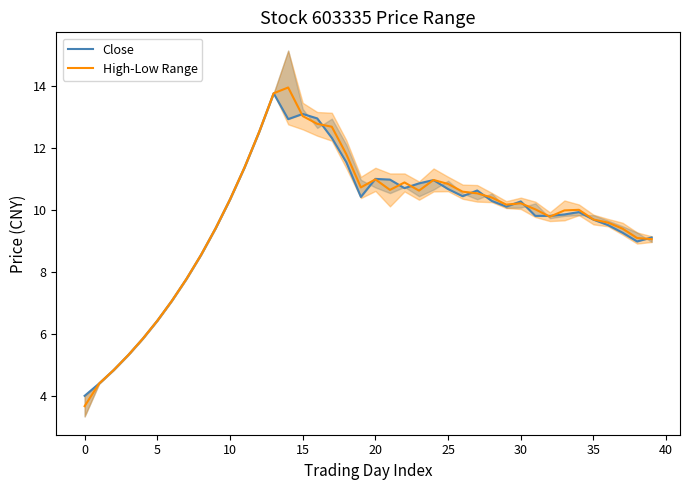

What is the label of the 14th point from the right?

26